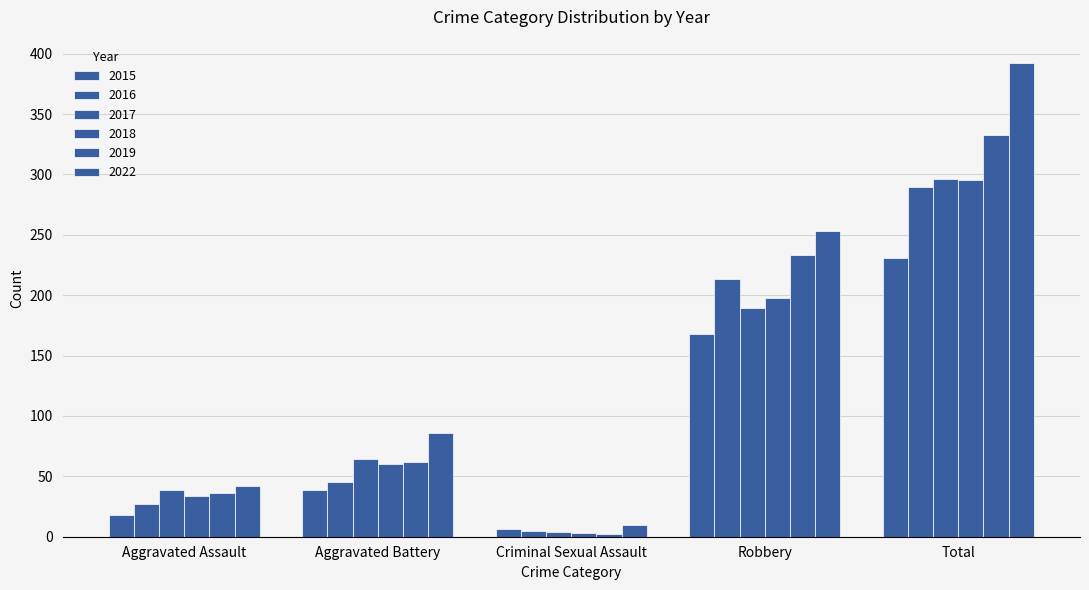

List the labels in order of 2016 value, smallest first.

Criminal Sexual Assault, Aggravated Assault, Aggravated Battery, Robbery, Total